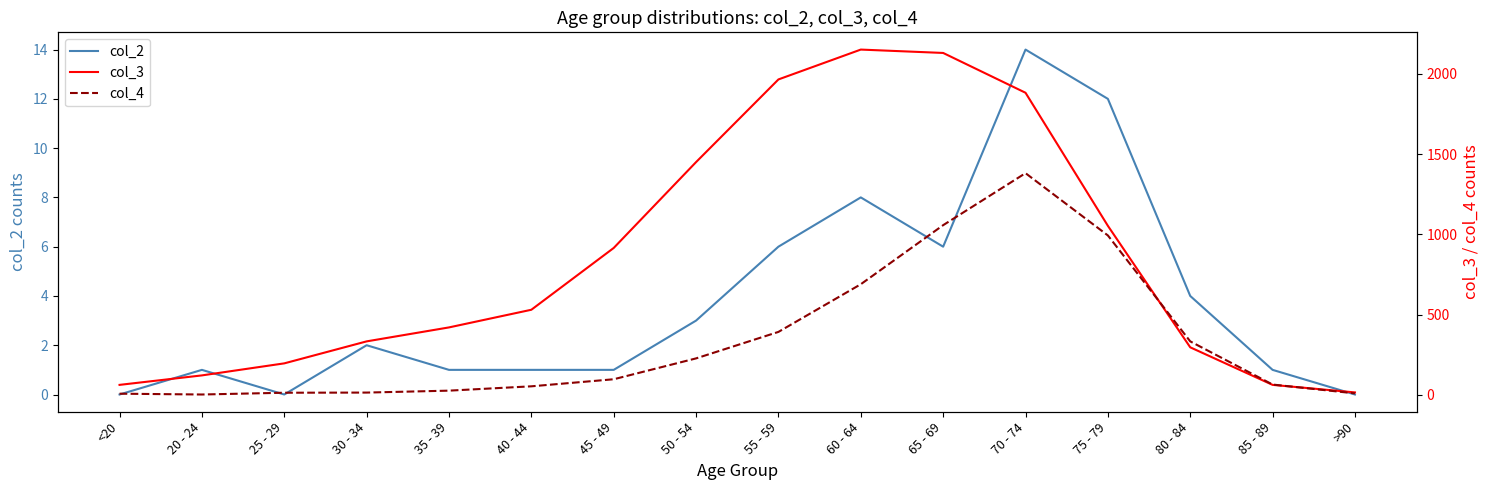

True or false: col_4 and col_2 cross at least once.

False